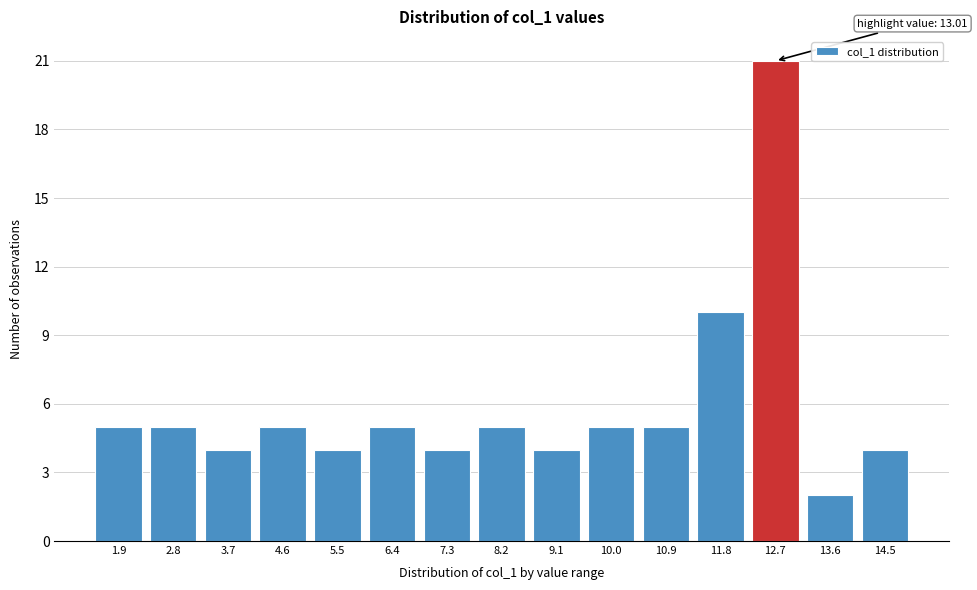

Reading right to left, extract all data points from this chart.

4	2	21	10	5	5	4	5	4	5	4	5	4	5	5